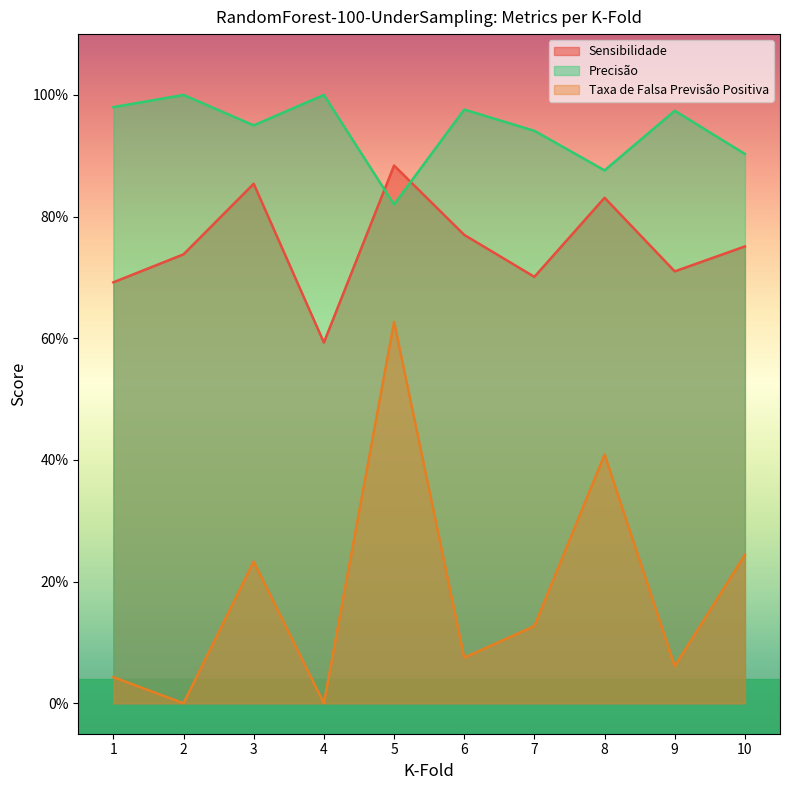

How many interior local valleys does the Sensibilidade series have?

3